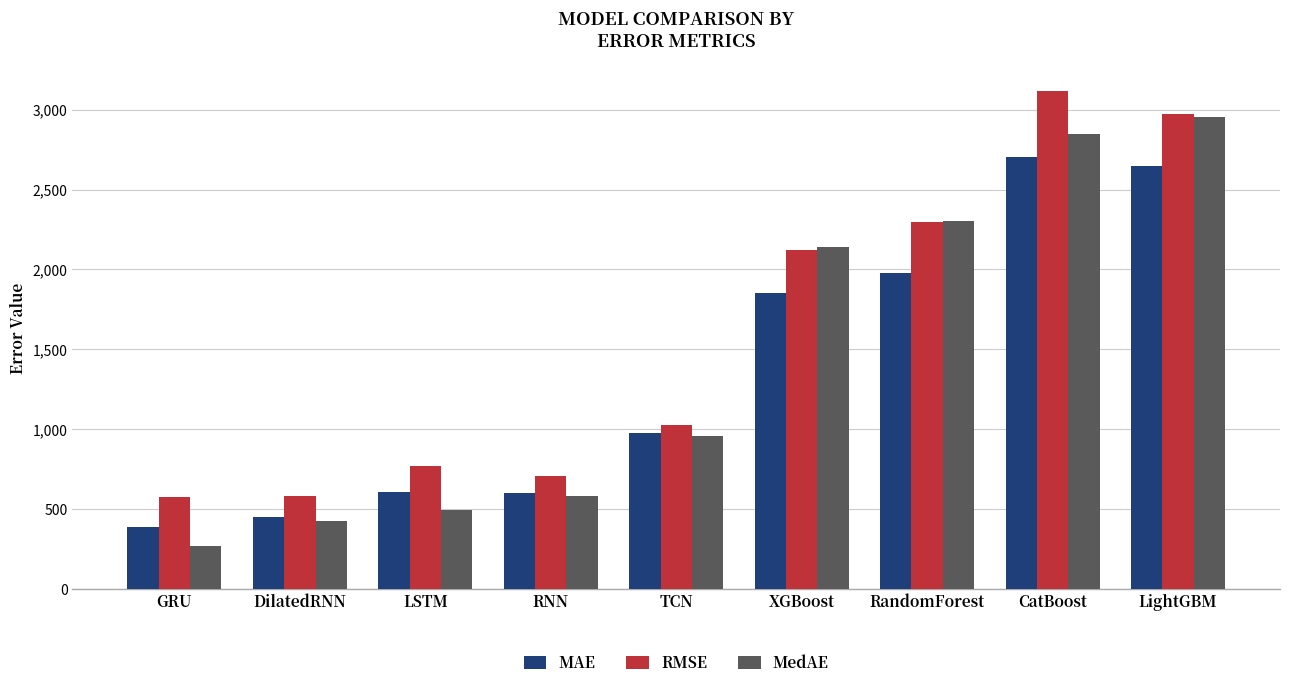

What is the maximum value shown in the chart?

3114.0